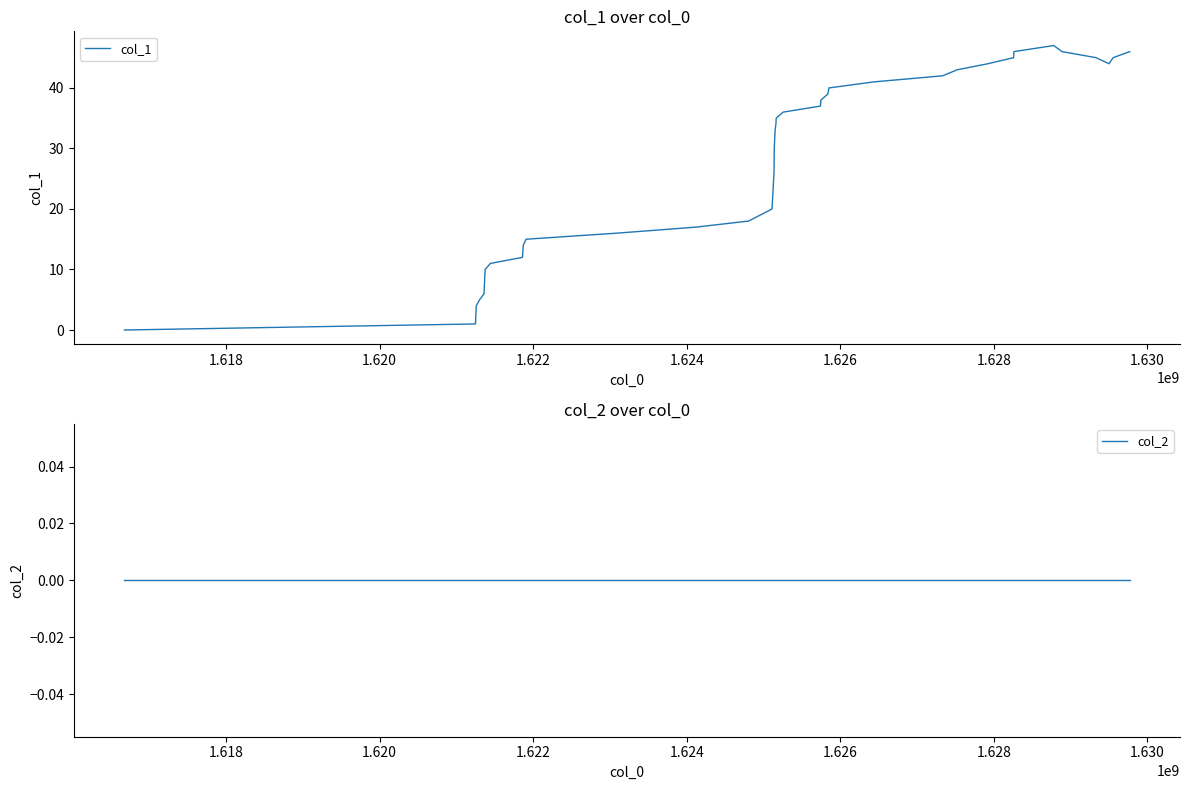

How many categories are shown in the chart?

39